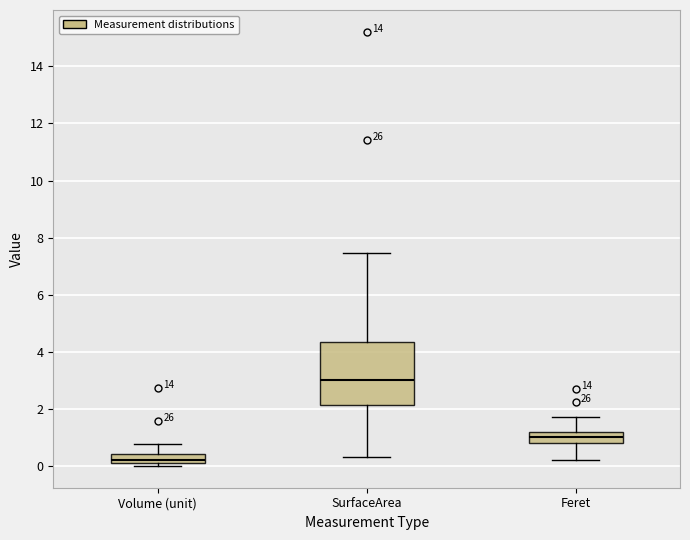

Where is the upper edge of the box for Feret on the y-axis? The values are not printed on the chart, so give them approximately, as read against the axis.

1.2